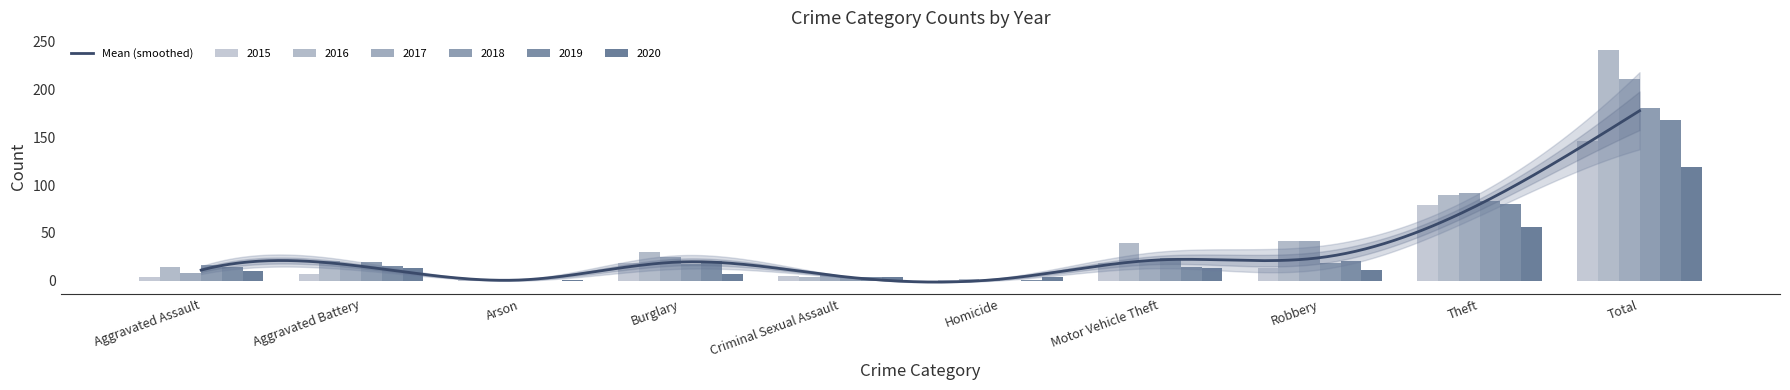

What is the average value of the 2015 series?

29